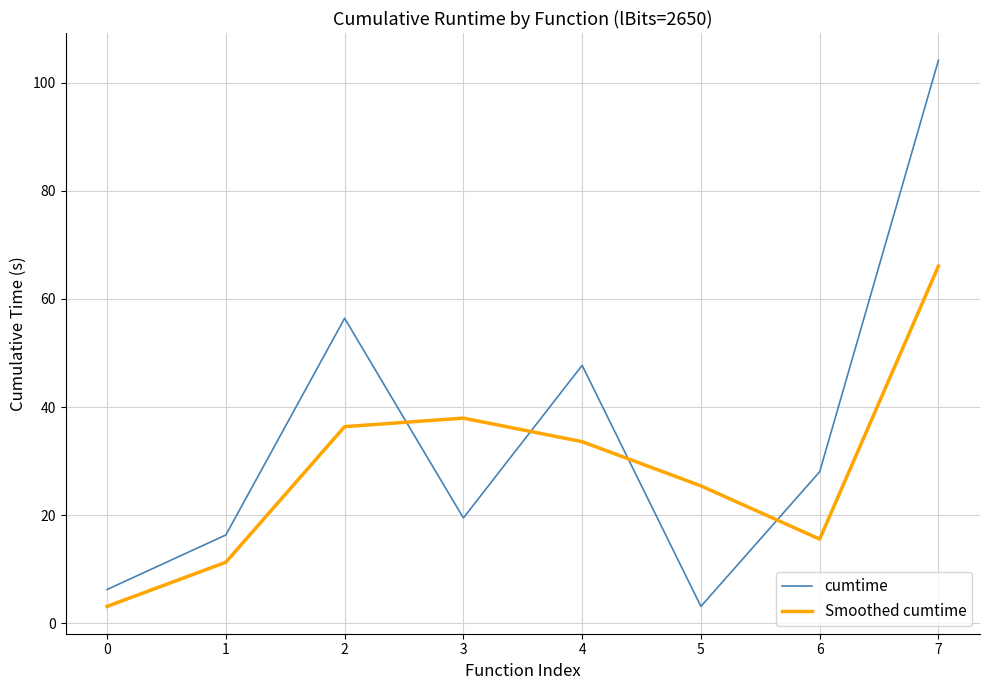

The value of Smoothed cumtime at 2 is 11.7. True or false?

False